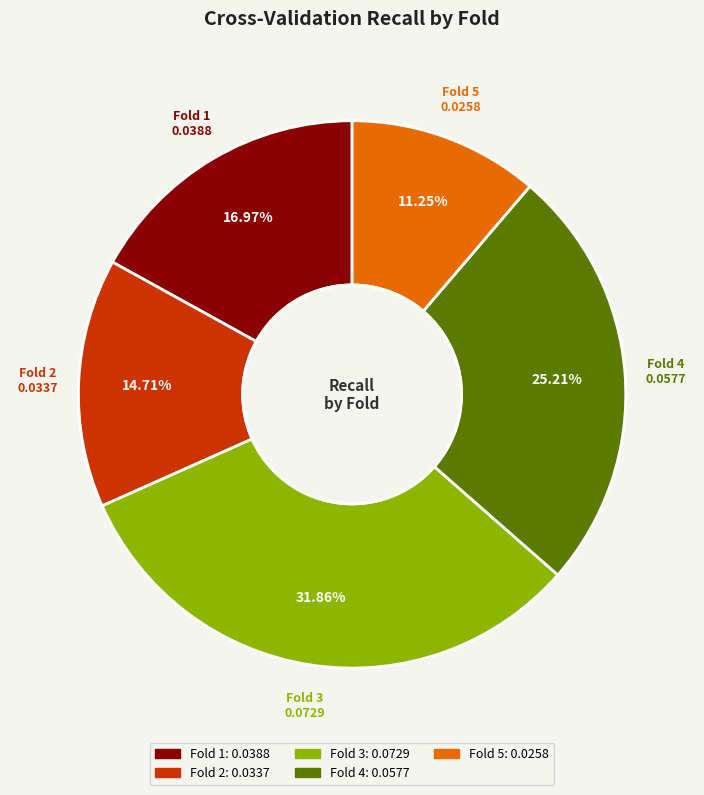

Rank the categories by value from lowest to highest.

Fold 5, Fold 2, Fold 1, Fold 4, Fold 3